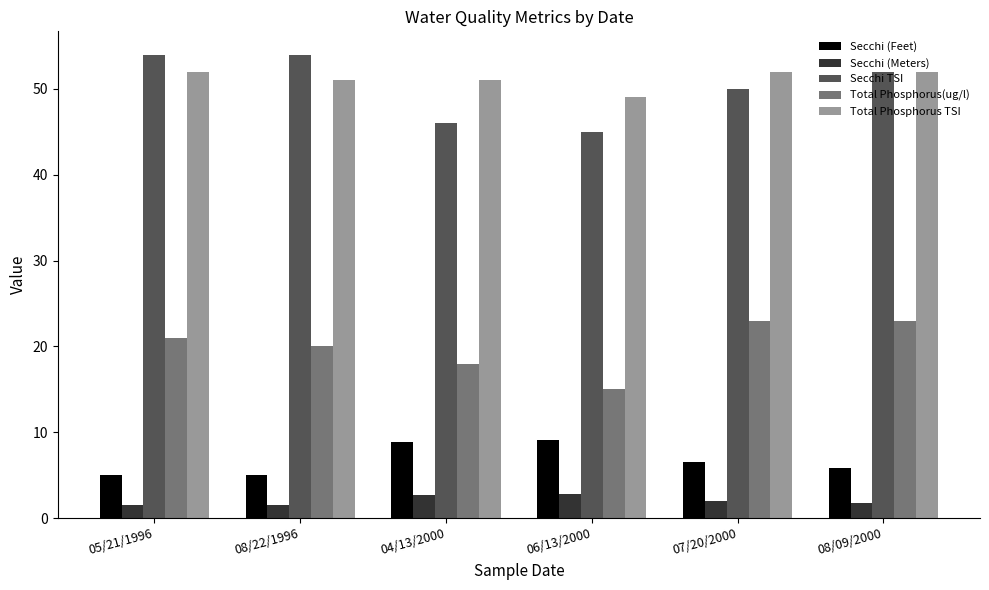

What is the total value across all series at 06/13/2000?

120.9